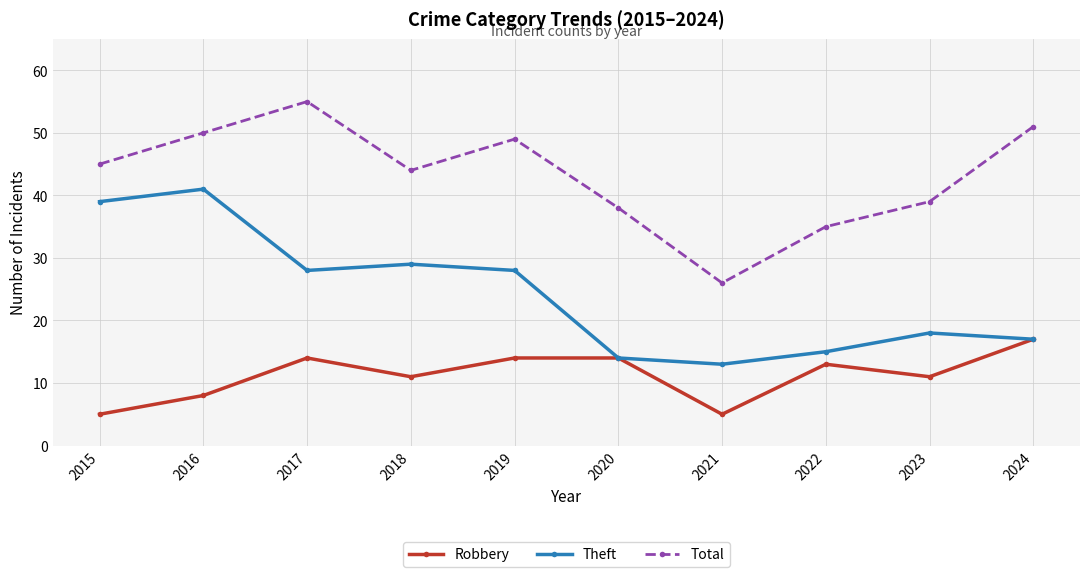

True or false: Theft has a value of 41 at 2016.

True